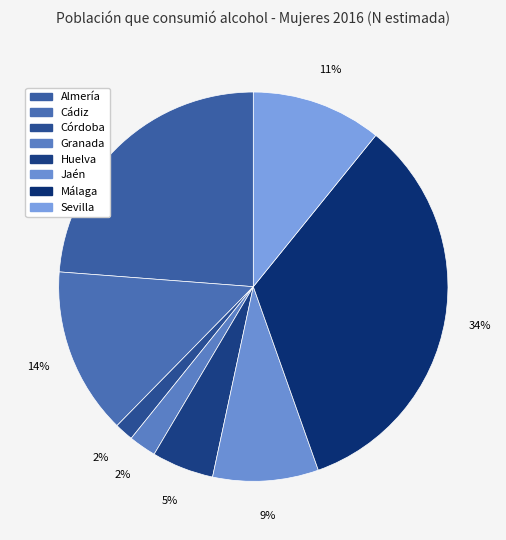

What is the ratio of the value at Jaén to the value at Sevilla?

0.8